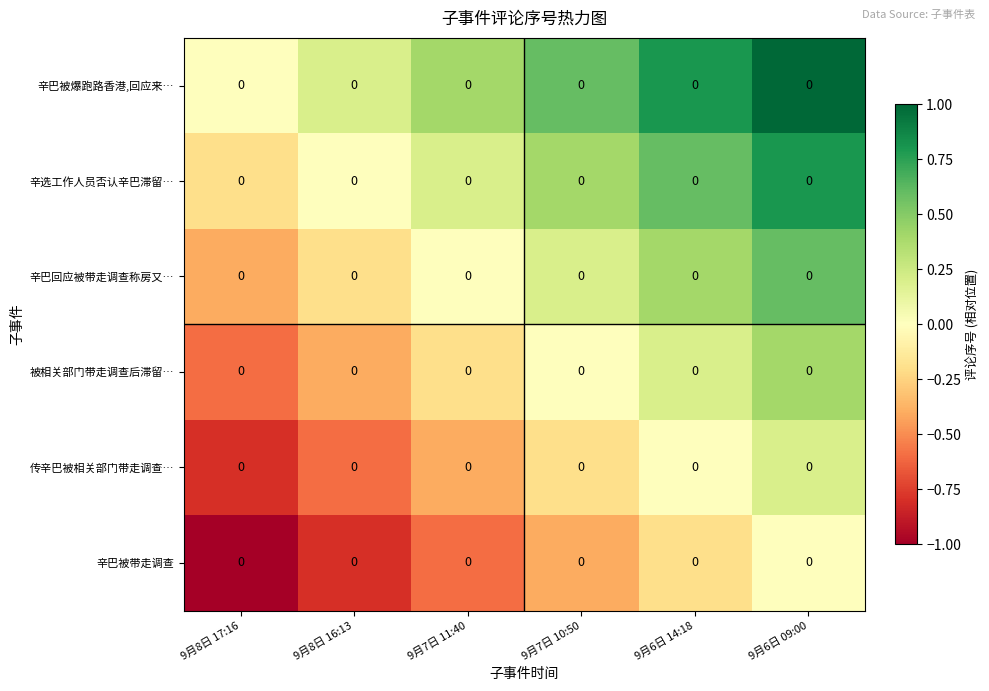

Reading left to right, extract all data points from this chart.

row_0: 9月8日 17:16=0.0	9月8日 16:13=0.2	9月7日 11:40=0.4	9月7日 10:50=0.6	9月6日 14:18=0.8	9月6日 09:00=1.0
row_1: 9月8日 17:16=-0.2	9月8日 16:13=0.0	9月7日 11:40=0.2	9月7日 10:50=0.4	9月6日 14:18=0.6	9月6日 09:00=0.8
row_2: 9月8日 17:16=-0.4	9月8日 16:13=-0.2	9月7日 11:40=0.0	9月7日 10:50=0.2	9月6日 14:18=0.4	9月6日 09:00=0.6
row_3: 9月8日 17:16=-0.6	9月8日 16:13=-0.4	9月7日 11:40=-0.2	9月7日 10:50=0.0	9月6日 14:18=0.2	9月6日 09:00=0.4
row_4: 9月8日 17:16=-0.8	9月8日 16:13=-0.6	9月7日 11:40=-0.4	9月7日 10:50=-0.2	9月6日 14:18=0.0	9月6日 09:00=0.2
row_5: 9月8日 17:16=-1.0	9月8日 16:13=-0.8	9月7日 11:40=-0.6	9月7日 10:50=-0.4	9月6日 14:18=-0.2	9月6日 09:00=0.0